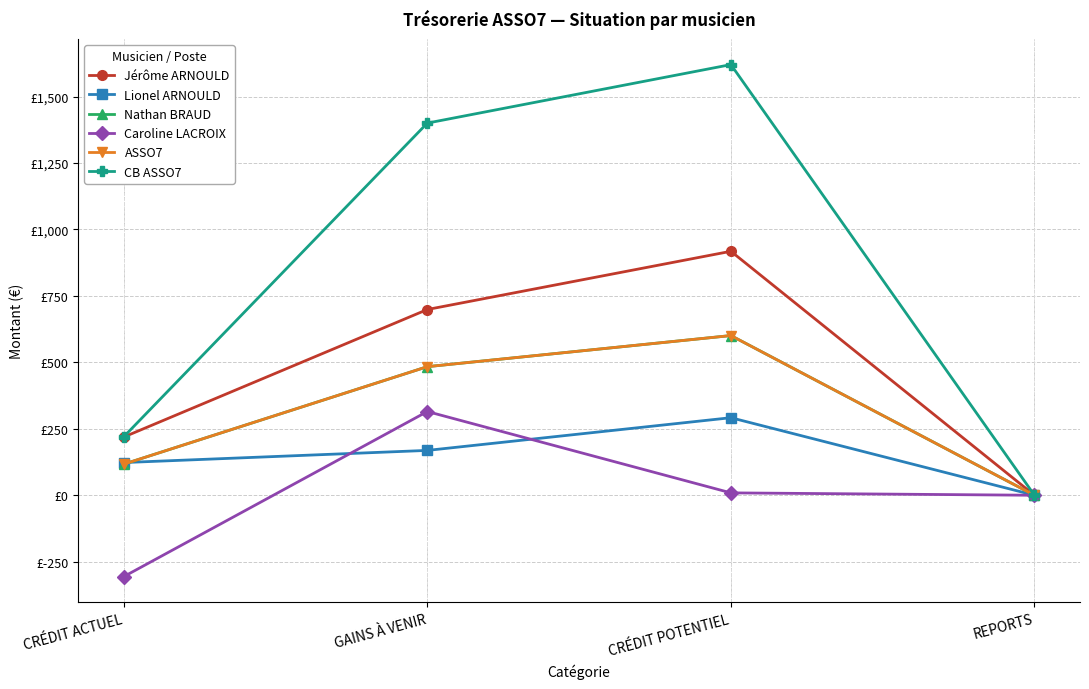

True or false: Nathan BRAUD has a value of 483.8 at GAINS À VENIR.

True